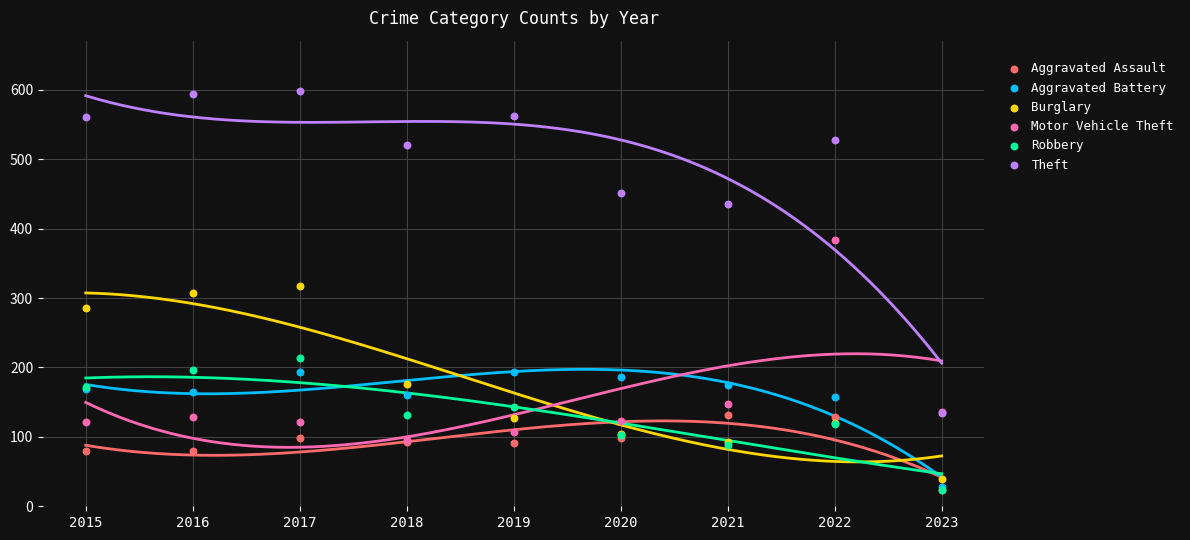

What are all the series names shown in the legend?

Aggravated Assault, Aggravated Battery, Burglary, Motor Vehicle Theft, Robbery, Theft